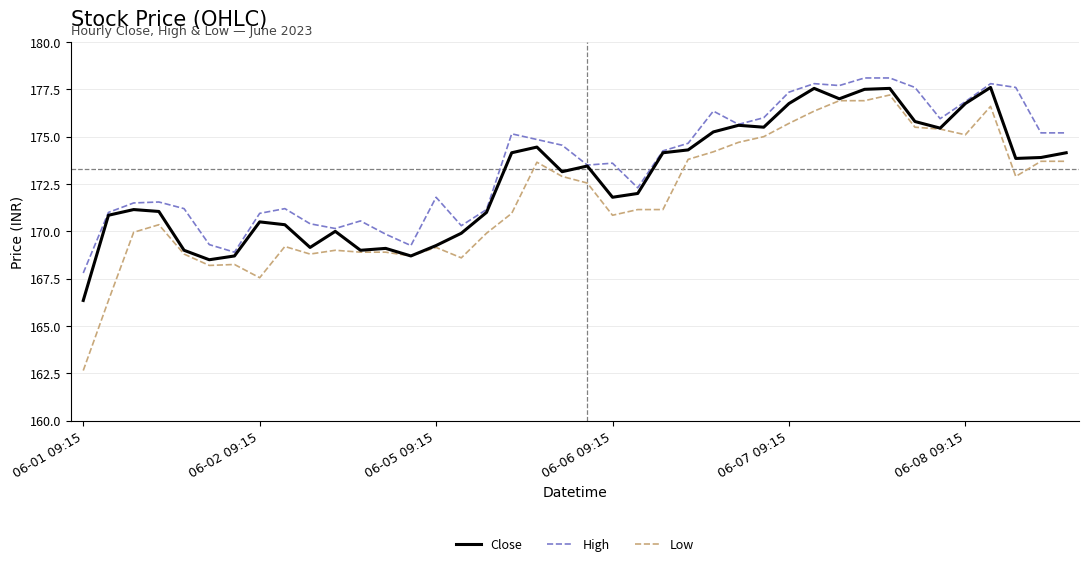

True or false: Low and High cross at least once.

False